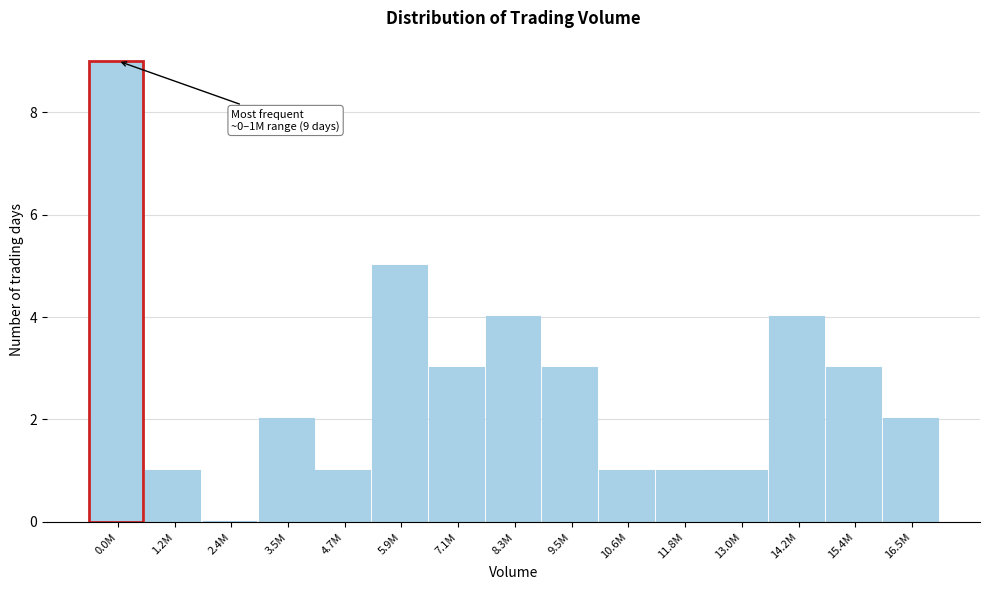

Reading right to left, transcribe all the data shown in this chart.

16.5M=2	15.4M=3	14.2M=4	13.0M=1	11.8M=1	10.6M=1	9.5M=3	8.3M=4	7.1M=3	5.9M=5	4.7M=1	3.5M=2	2.4M=0	1.2M=1	0.0M=9